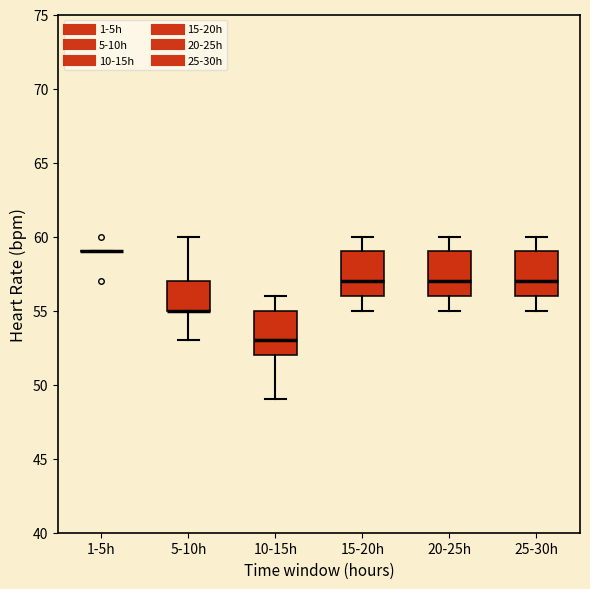

Reading left to right, transcribe this box plot: for each box, give where its median line is, the range the box spans, and where its two whiskers end, as read against the y-axis. The values are not printed on the chart, so give them approximately, as read against the axis.

1-5h: box collapsed to a line at 59, whiskers 59 to 59
5-10h: median 55 (drawn on the box's lower edge), box 55 to 57, whiskers 53 to 60
10-15h: median 53, box 52 to 55, whiskers 49 to 56
15-20h: median 57, box 56 to 59, whiskers 55 to 60
20-25h: median 57, box 56 to 59, whiskers 55 to 60
25-30h: median 57, box 56 to 59, whiskers 55 to 60